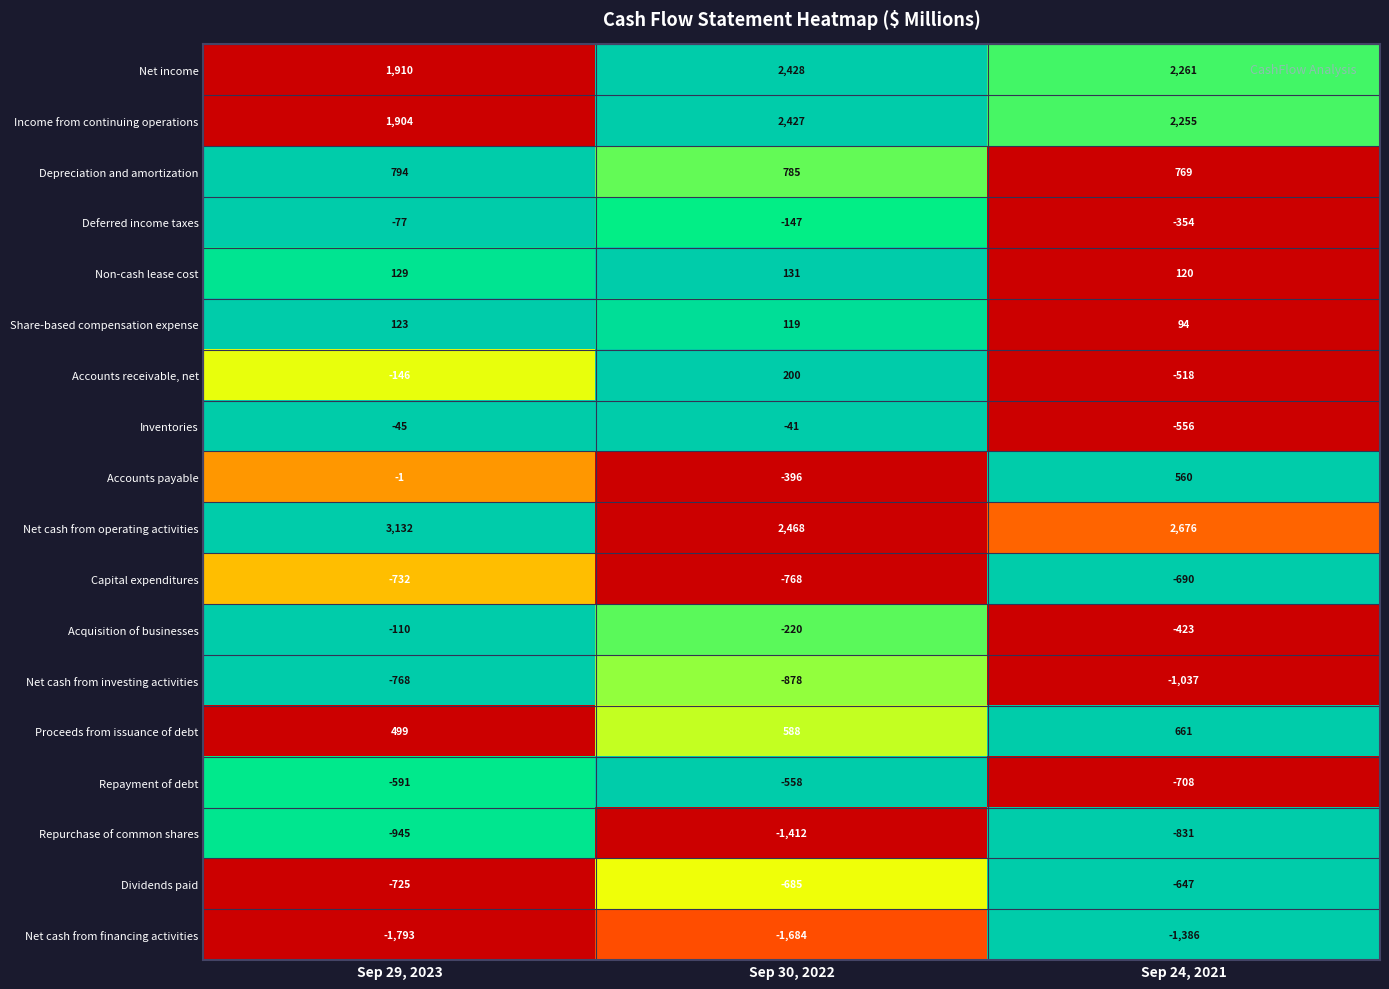

List the series in order of their peak value, lowest first.

Net cash from financing activities, Repurchase of common shares, Net cash from investing activities, Capital expenditures, Dividends paid, Repayment of debt, Acquisition of businesses, Deferred income taxes, Inventories, Share-based compensation expense, Non-cash lease cost, Accounts receivable, net, Accounts payable, Proceeds from issuance of debt, Depreciation and amortization, Income from continuing operations, Net income, Net cash from operating activities